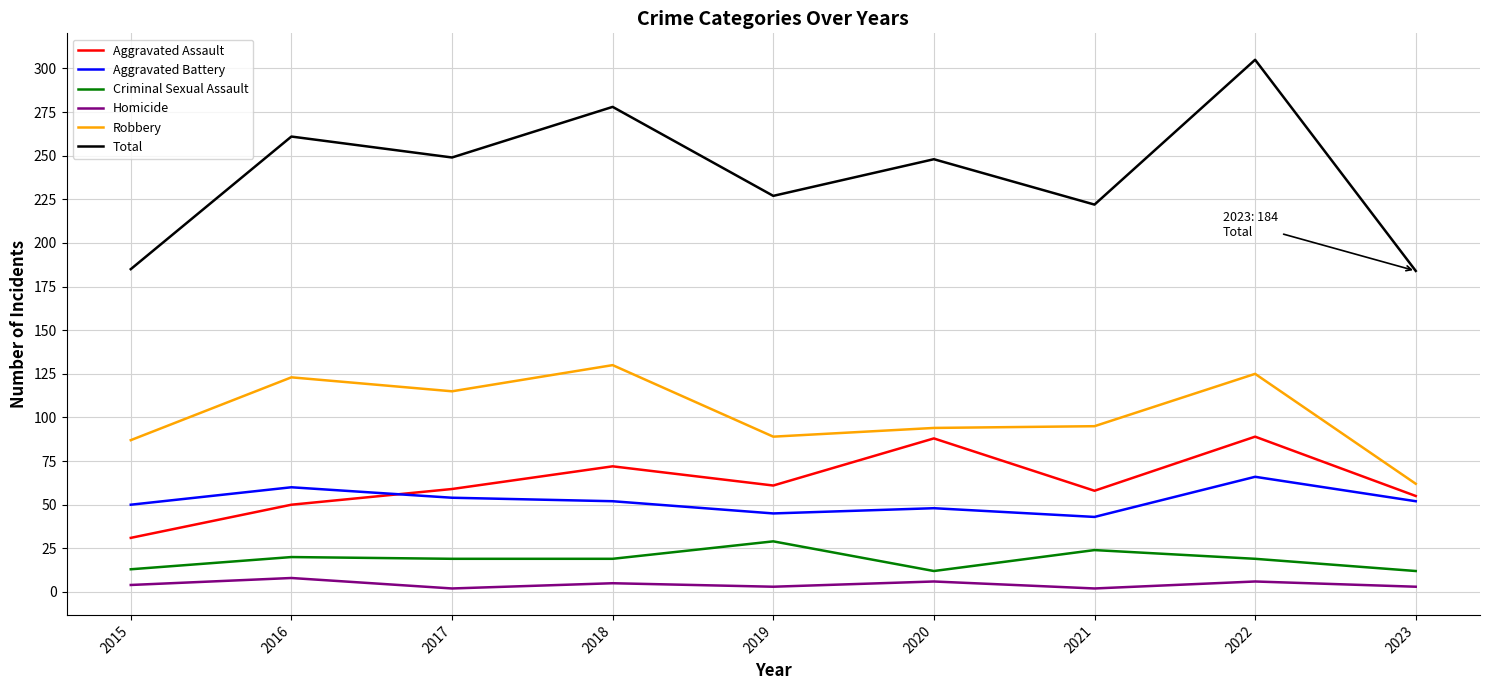

Is the value of Homicide at 2020 greater than the value of Criminal Sexual Assault at 2016?

No